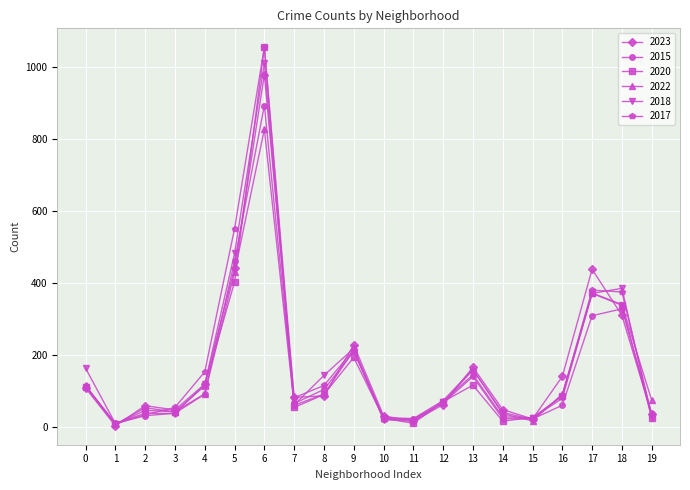

What is the greatest value displayed?

1055